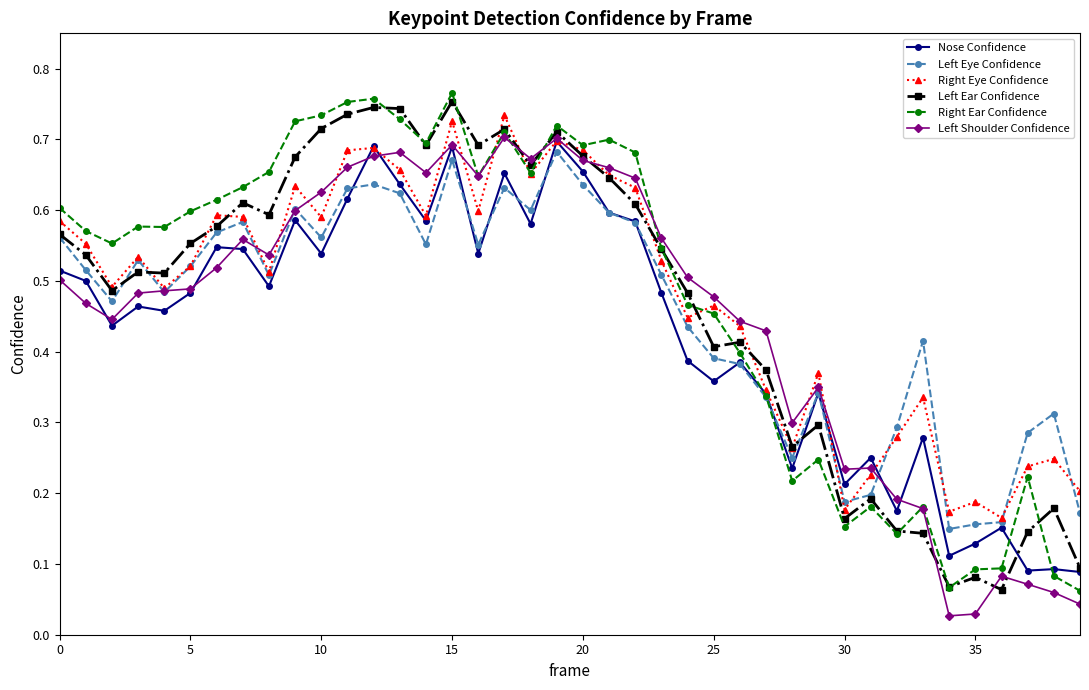

What is the sum of all Right Ear Confidence values?

19.3